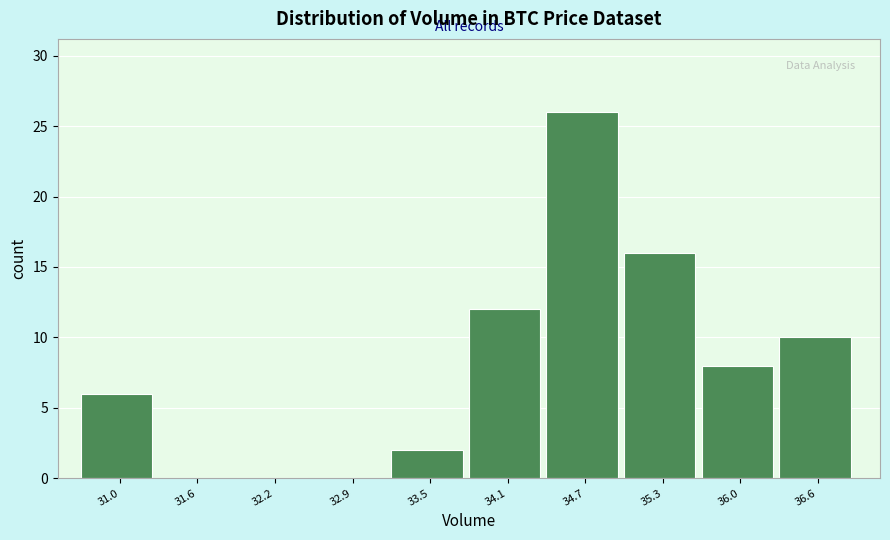

How tall is the bar that spans 30.7 to 31.3 on the x-axis? Neither the bar edges nor the heights are printed on the chart, so give them approximately, as read against the axes.

6